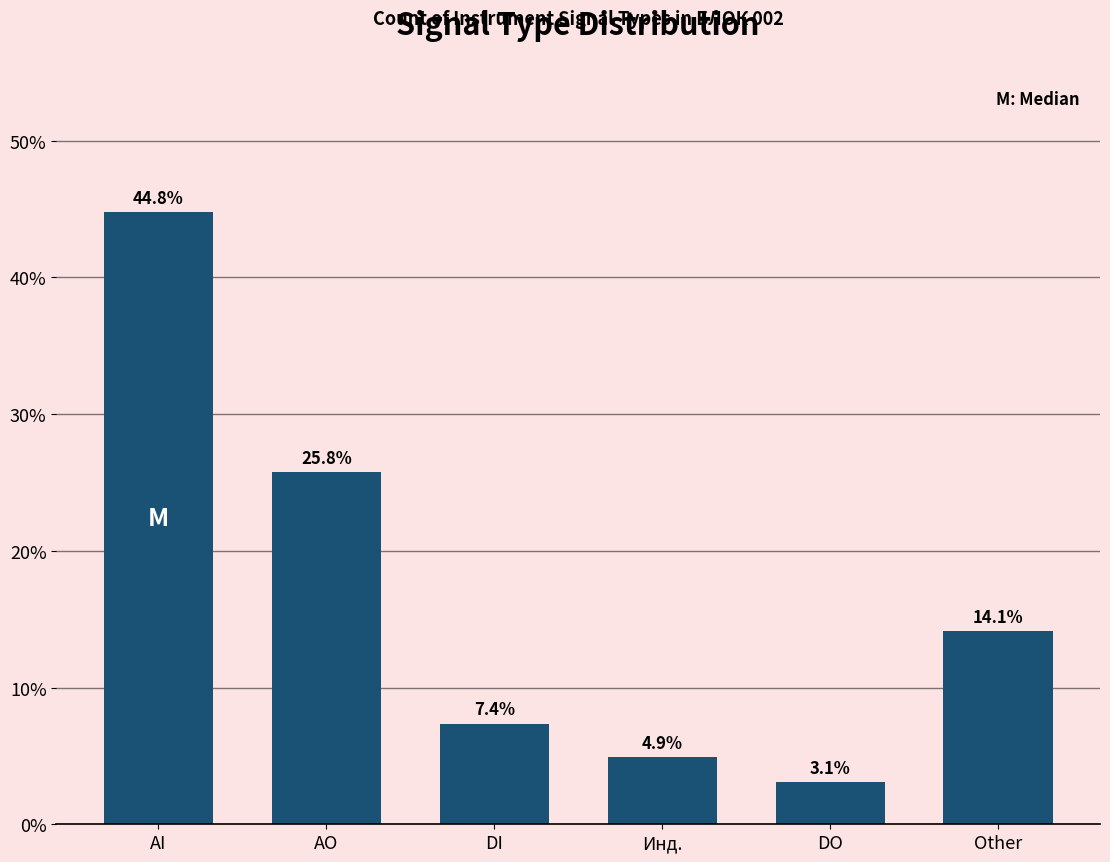

What is the label of the 2nd bar from the left?

AO